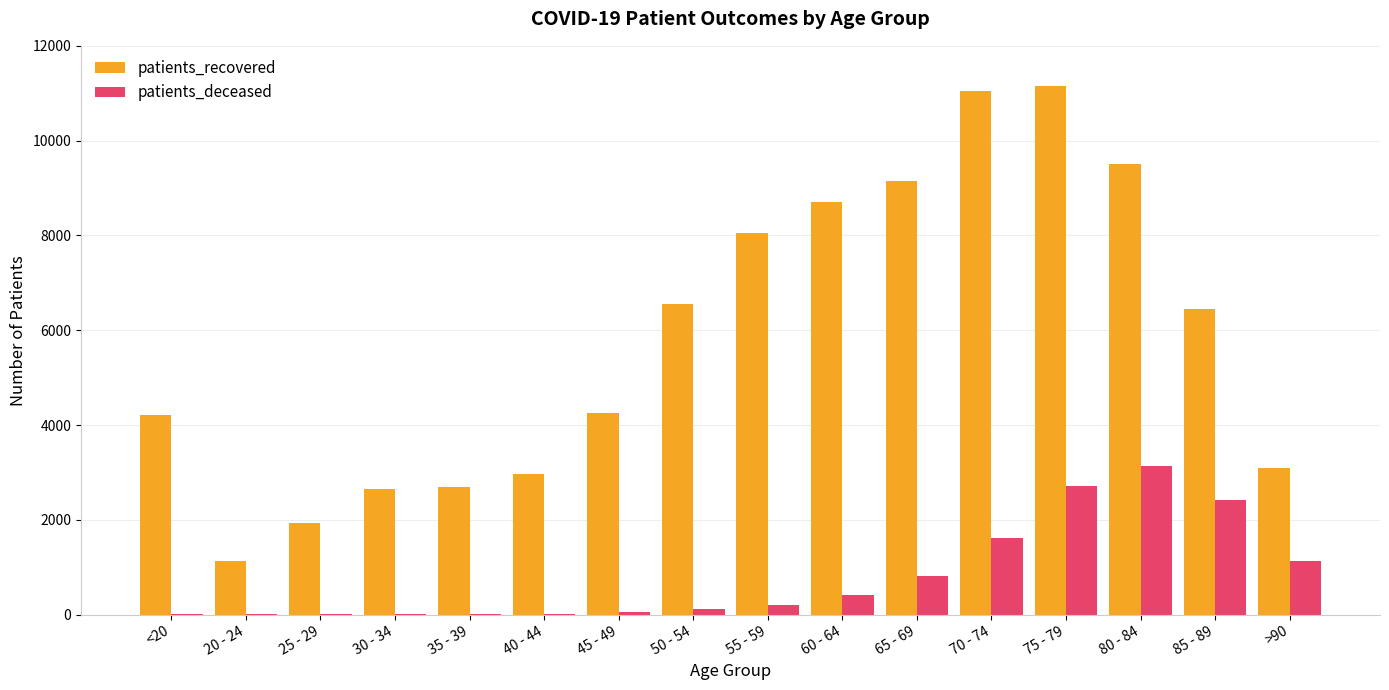

Between 20 - 24 and 35 - 39, which series saw the biggest shift?

patients_recovered